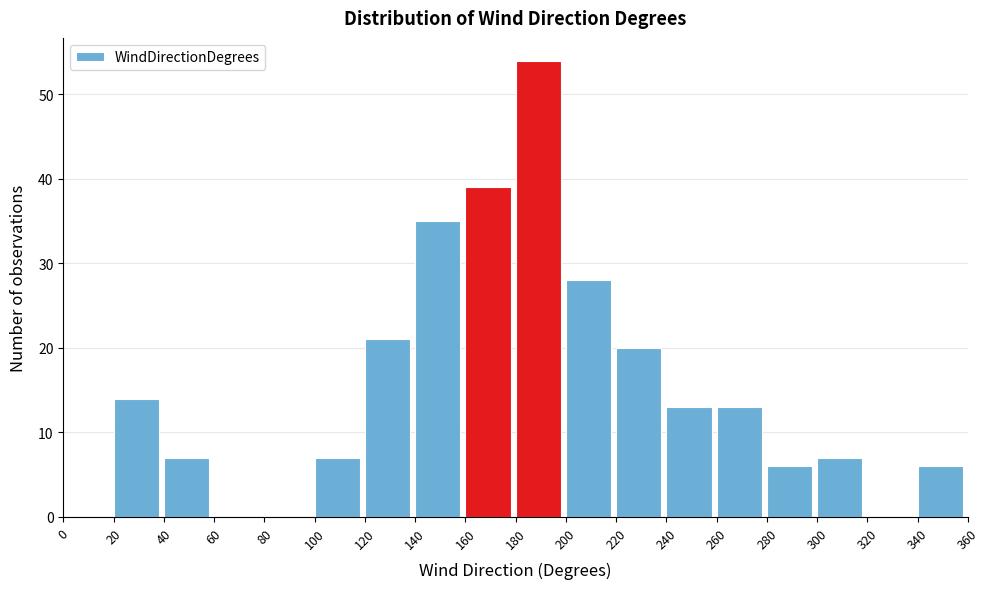

Reading left to right, transcribe this chart: for each bar, give the range it covers on the x-axis and its height. The values are not printed on the chart, so give them approximately, as read against the axis.

0 to 20: 0
20 to 40: 14
40 to 60: 7
60 to 80: 0
80 to 100: 0
100 to 120: 7
120 to 140: 21
140 to 160: 35
160 to 180: 39
180 to 200: 54
200 to 220: 28
220 to 240: 20
240 to 260: 13
260 to 280: 13
280 to 300: 6
300 to 320: 7
320 to 340: 0
340 to 360: 6